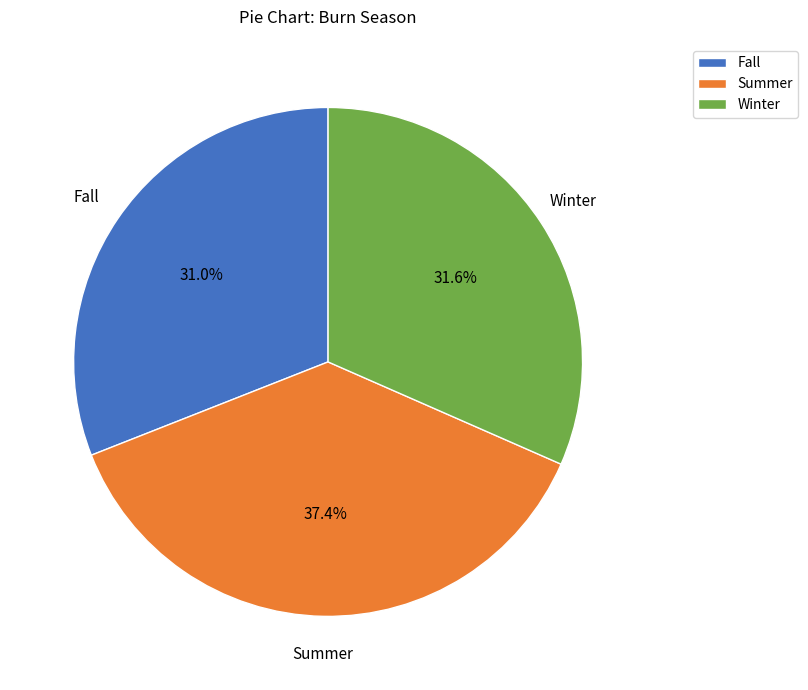

Which category has the biggest portion of the pie?

Summer